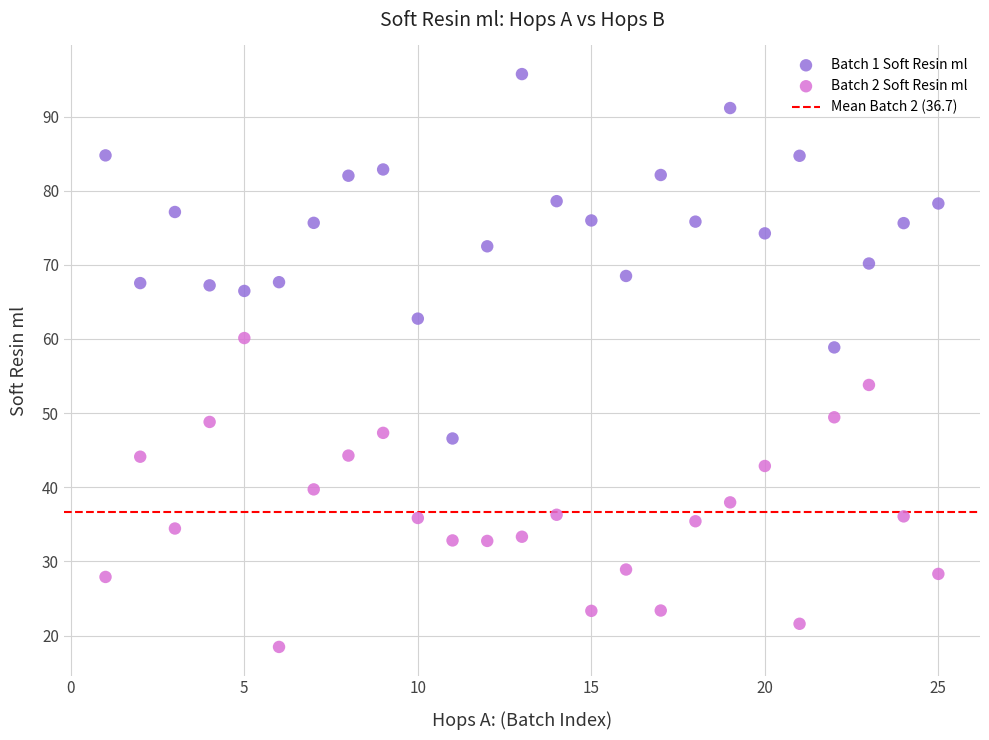

Which series reaches the minimum Y coordinate?

Batch 2 Soft Resin ml